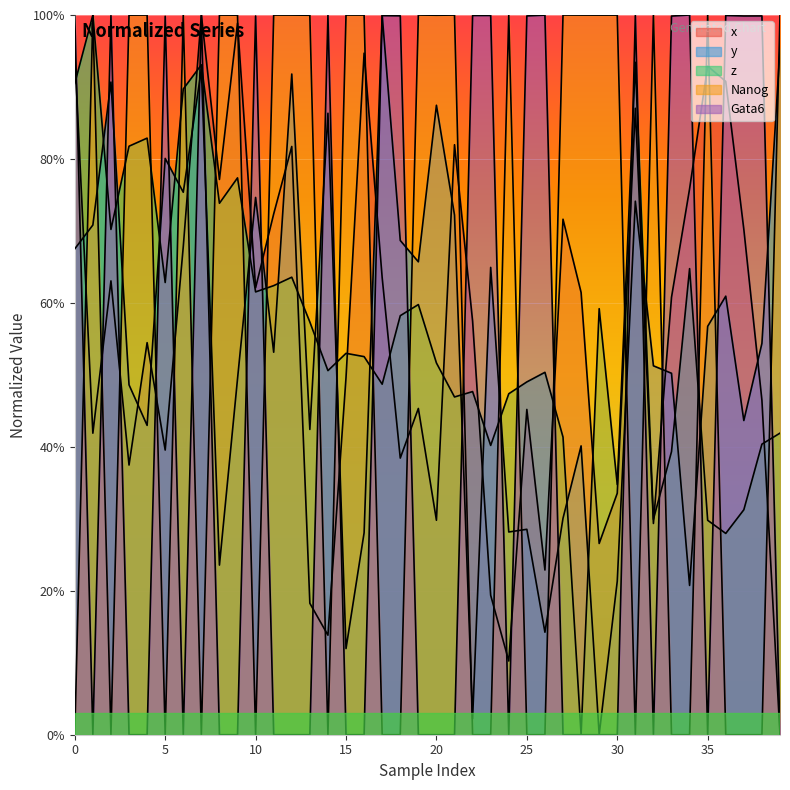

Where is Nanog nearest to the value 50?

20